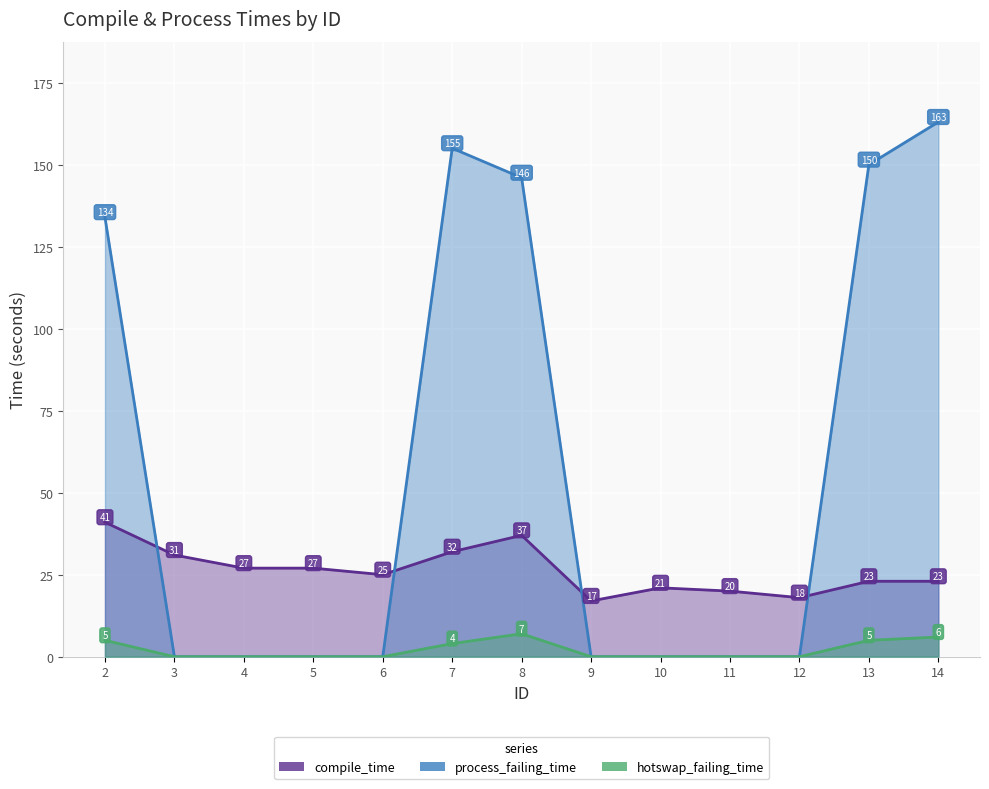

List the series in order of their overall mean, lowest first.

hotswap_failing_time, compile_time, process_failing_time